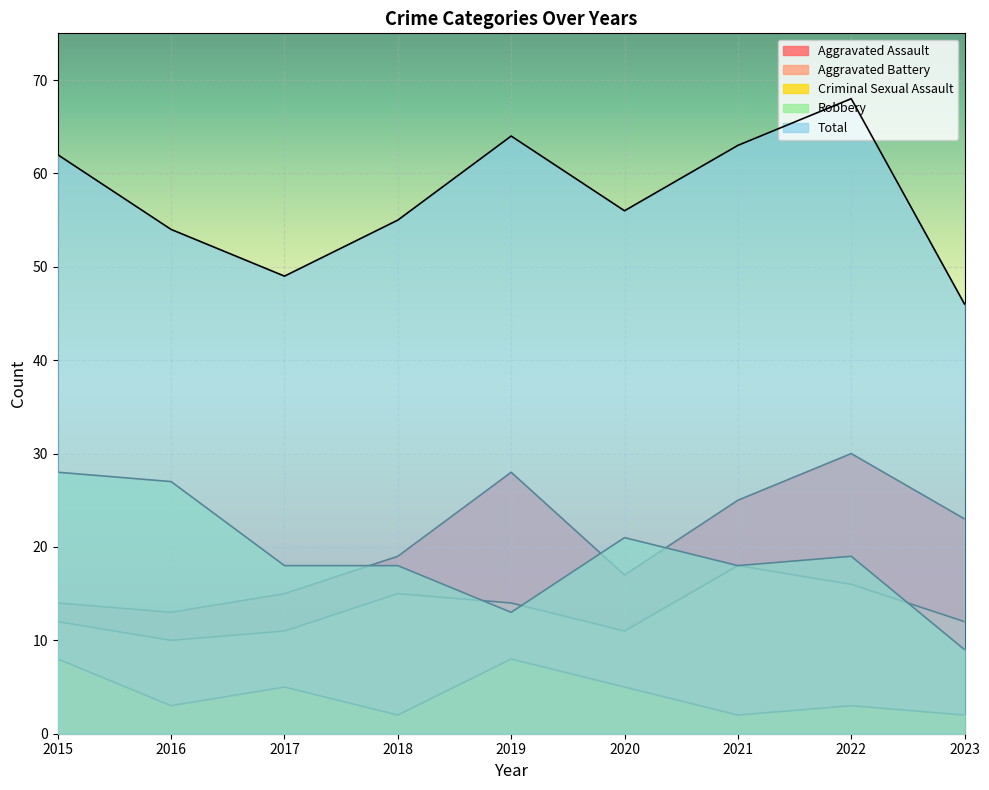

Rank the series at 2016 from lowest to highest value.

Criminal Sexual Assault, Aggravated Battery, Aggravated Assault, Robbery, Total